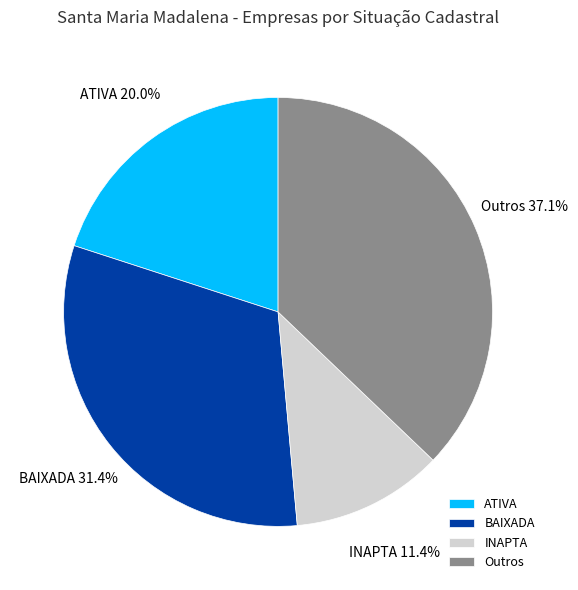

Do Outros and BAIXADA together represent more than half of the pie?

Yes